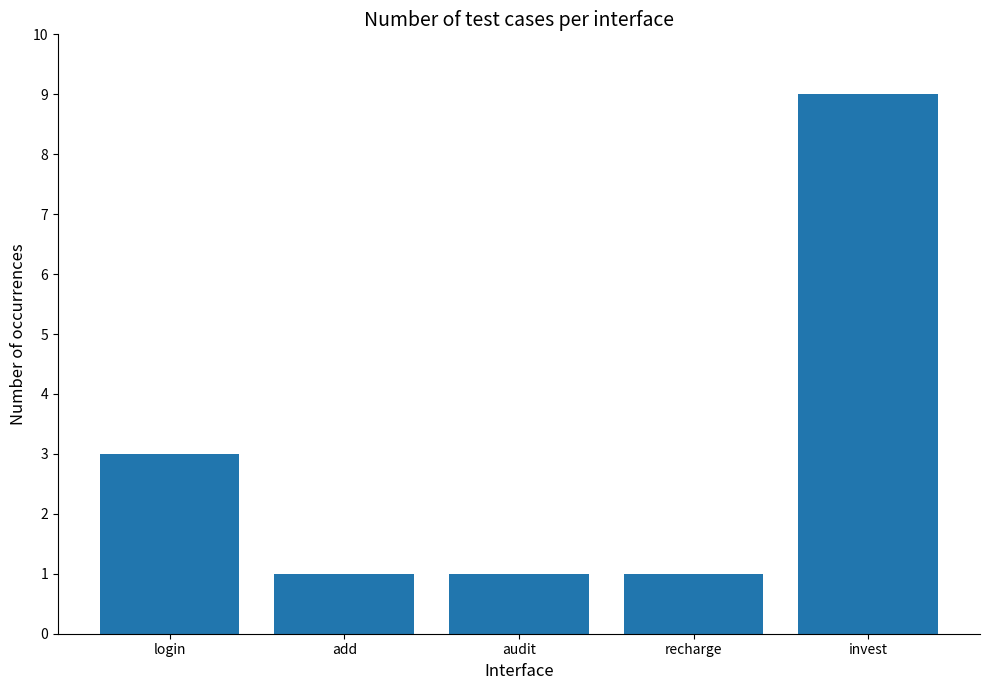

What position from the right is login?

5